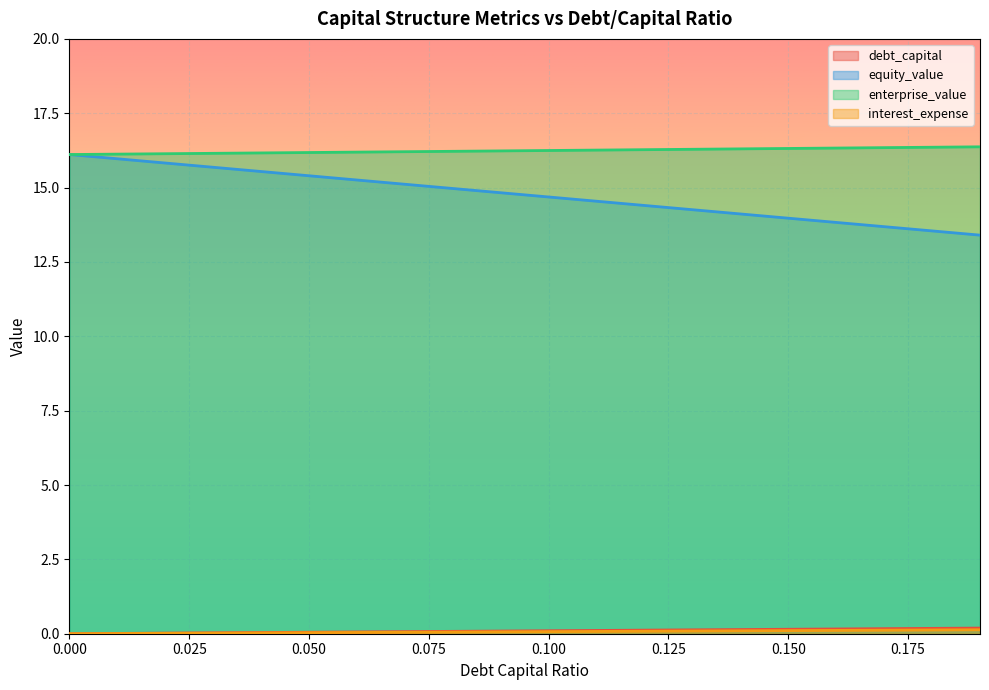

How many lines are shown in the chart?

4